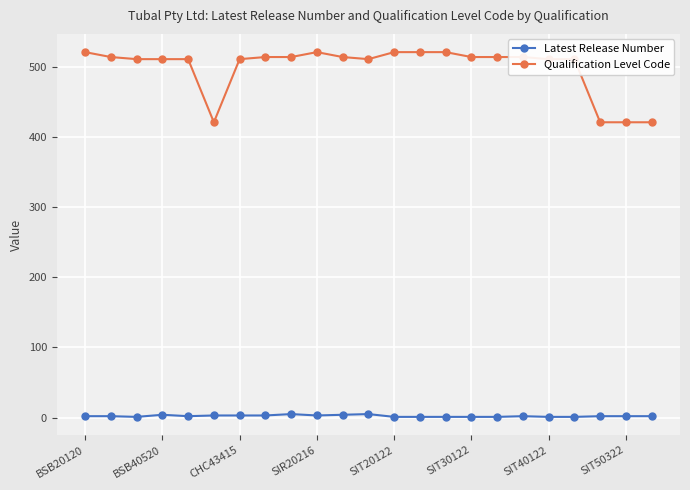

List the series in order of their overall mean, highest first.

Qualification Level Code, Latest Release Number